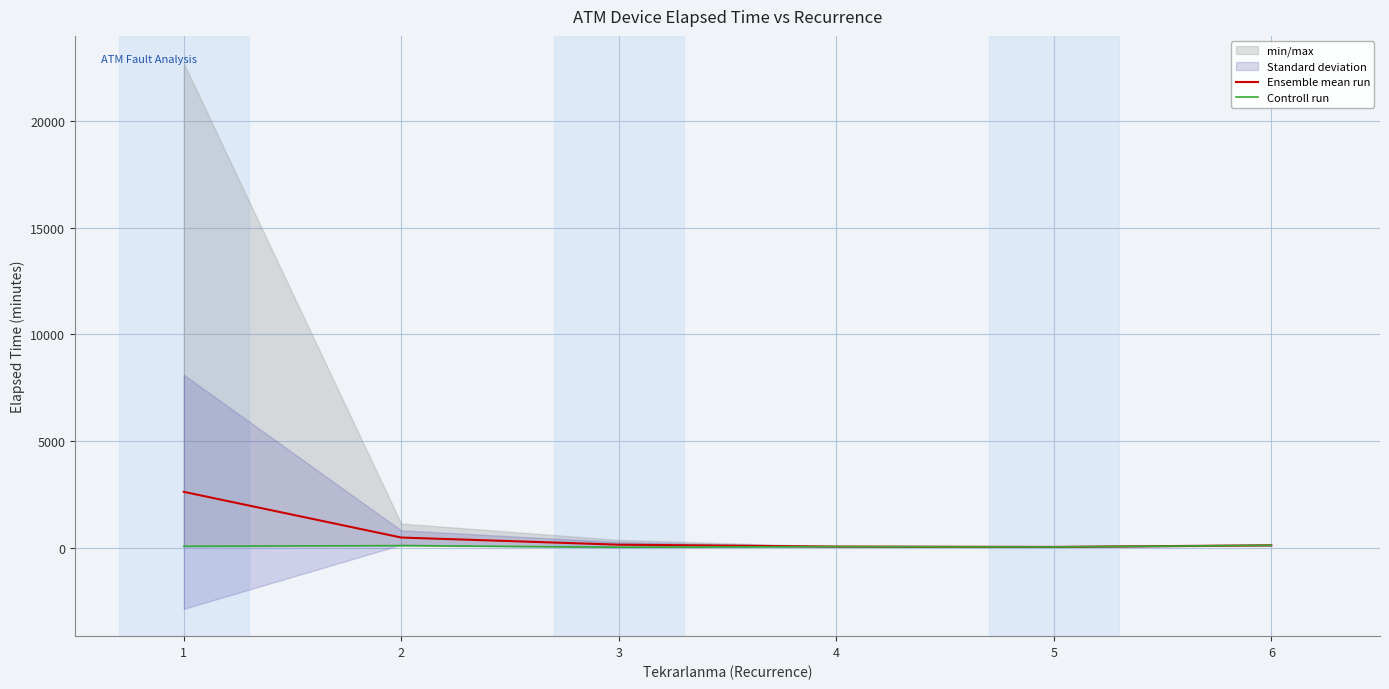

At which category is the sum across all series the highest?

1